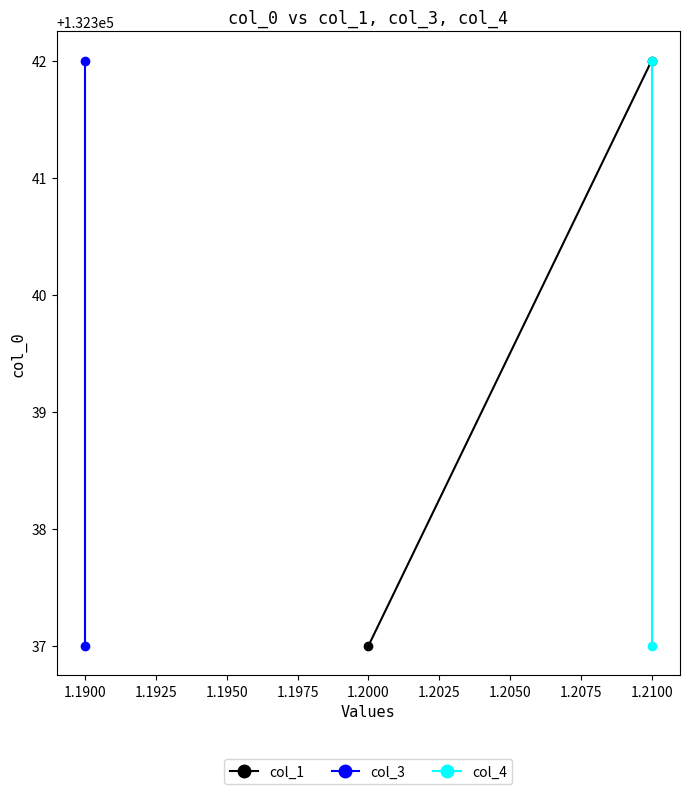

How many values in the col_4 series are below 132342?

1